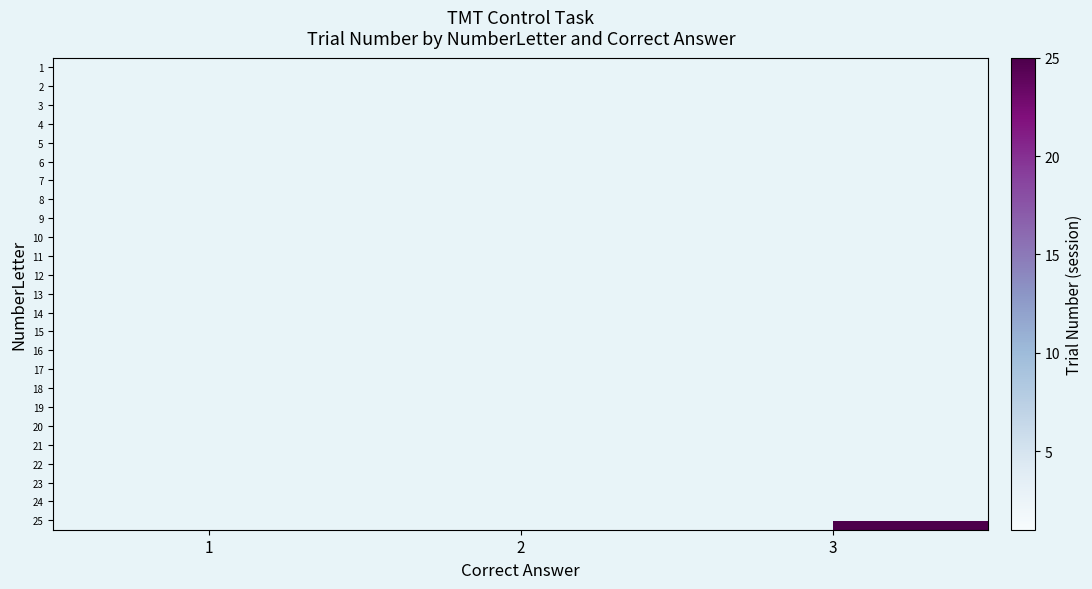

Which label corresponds to the smallest value in the chart?

2